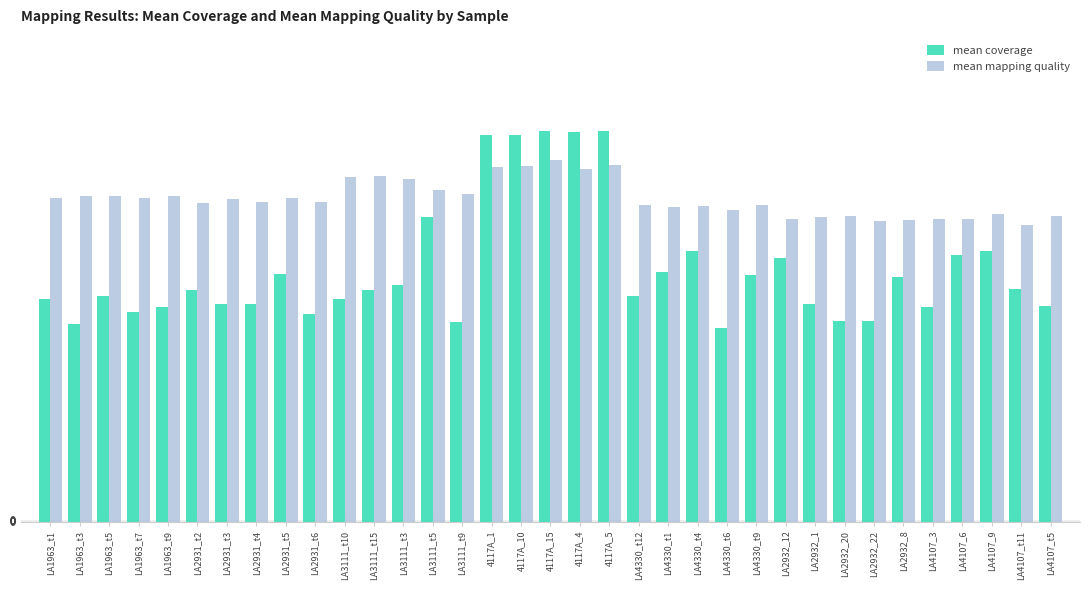

How many categories are shown in the chart?

35